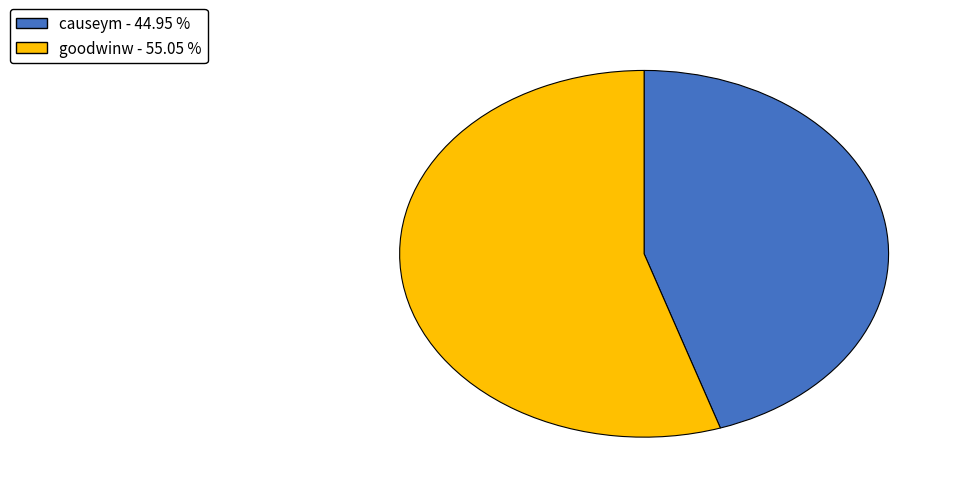

Do goodwinw and causeym together represent more than half of the pie?

Yes